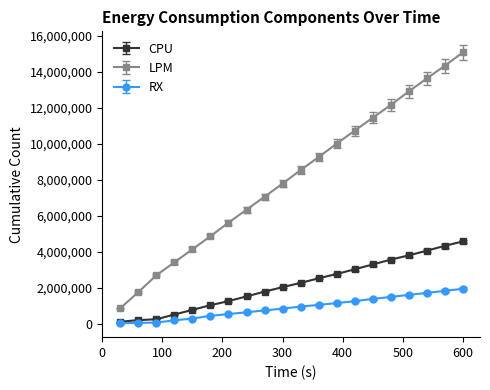

True or false: CPU and LPM intersect in this chart.

False